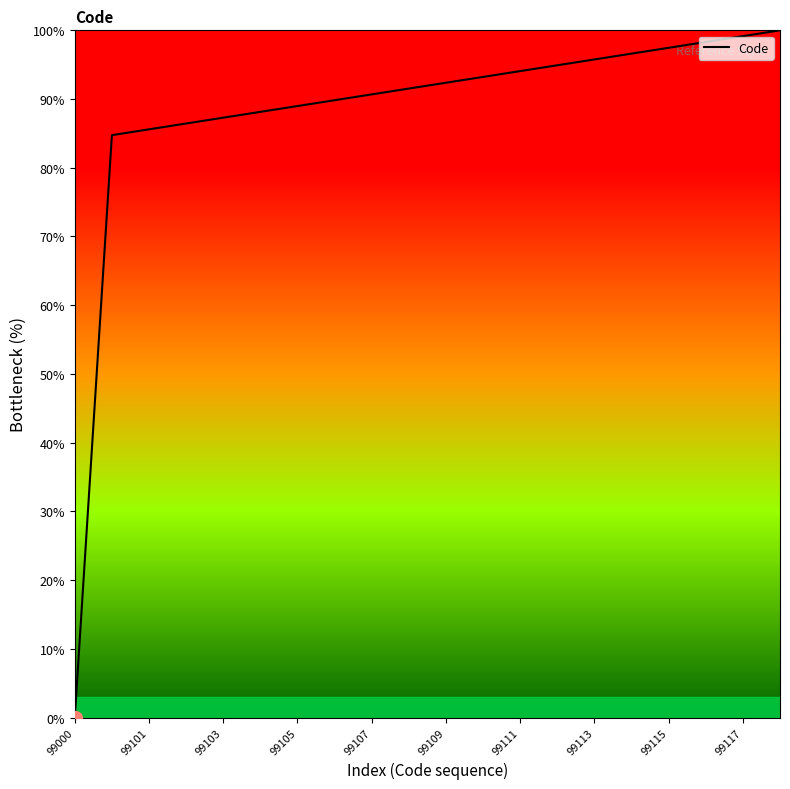

Count the number of values greater than 92.

10